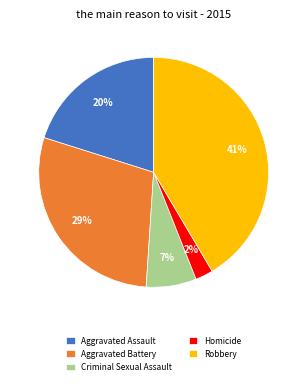

Which category has the biggest portion of the pie?

Robbery